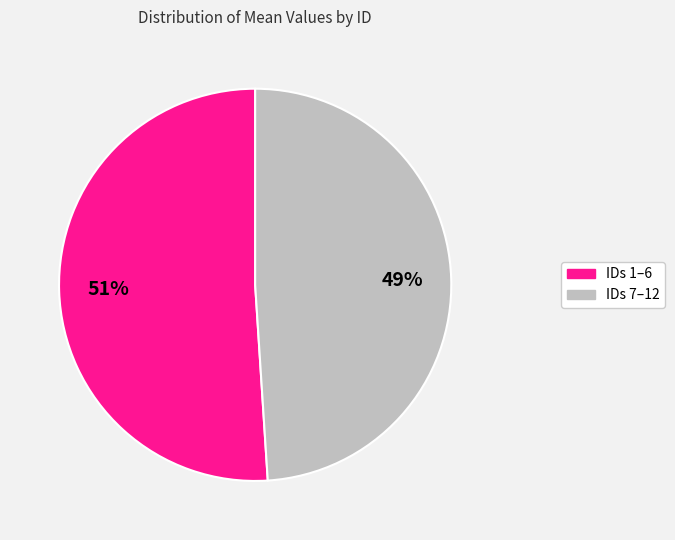

To the nearest percent, what is the difference between the largest and smallest slice percentages?

2%